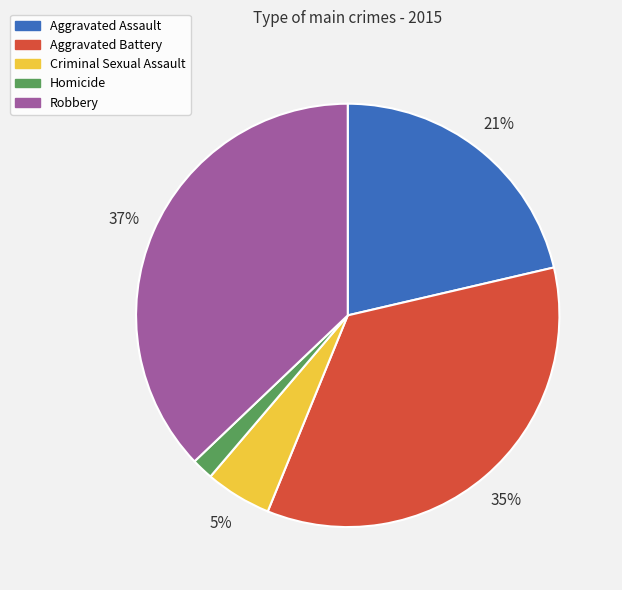

Count the number of slices in the pie.

5